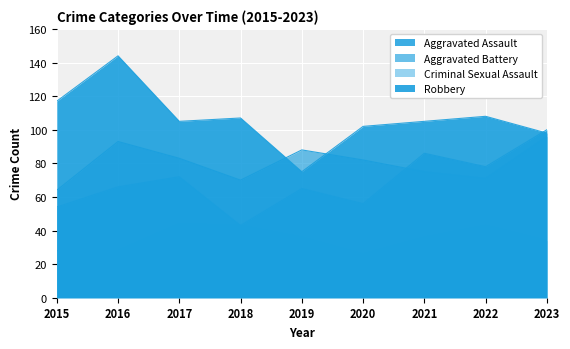

What is the minimum value shown in the chart?

26